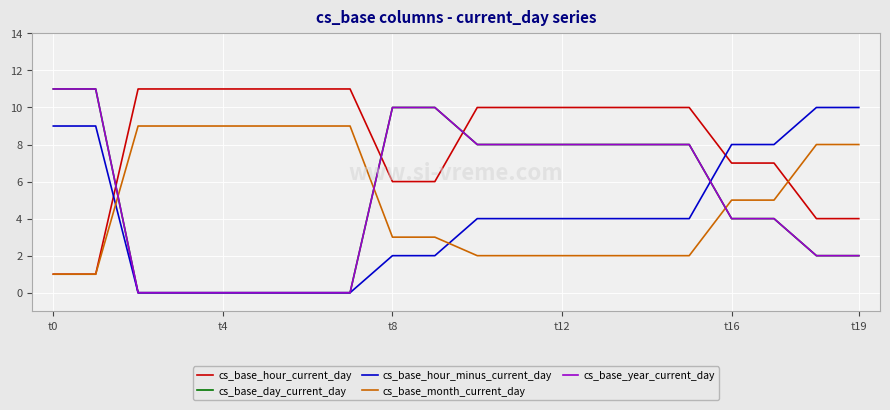

At how many categories does at least one series exceed 10?

8